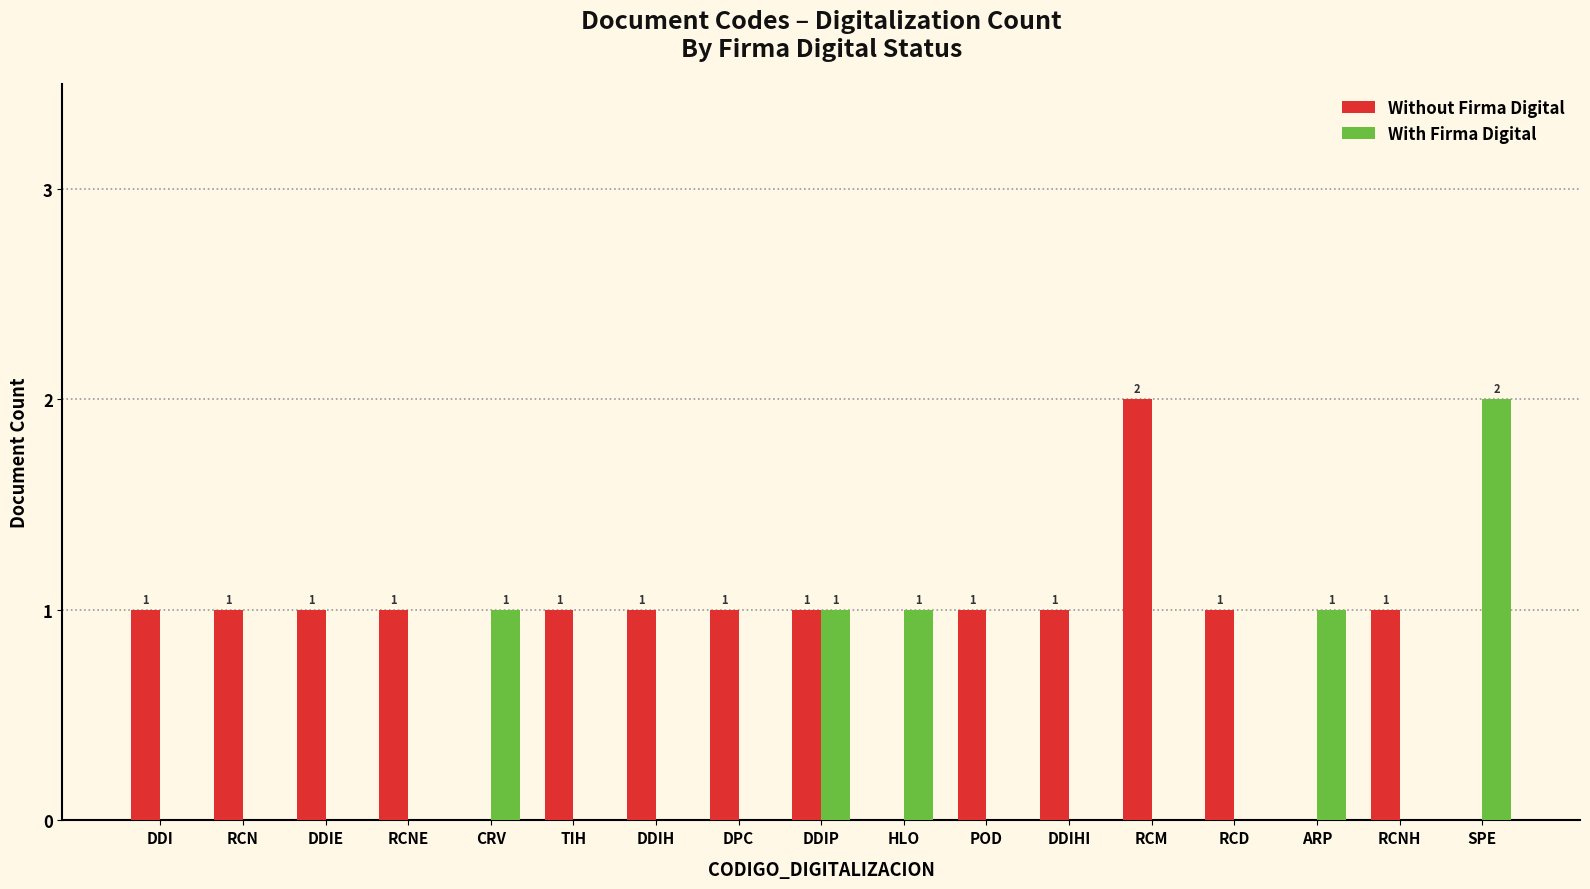

Reading left to right, list all the values displayed in this chart.

Without Firma Digital: 1	1	1	1	0	1	1	1	1	0	1	1	2	1	0	1	0
With Firma Digital: 0	0	0	0	1	0	0	0	1	1	0	0	0	0	1	0	2